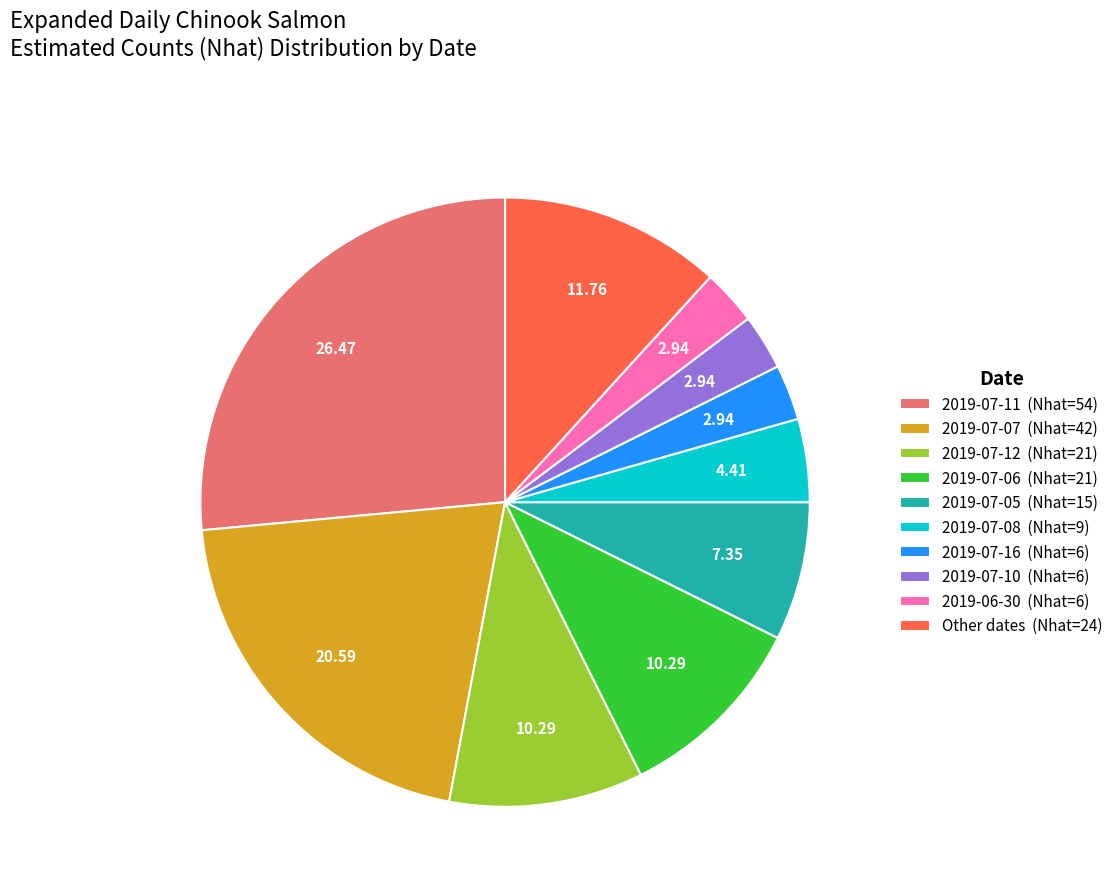

Does any single category account for the majority?

No